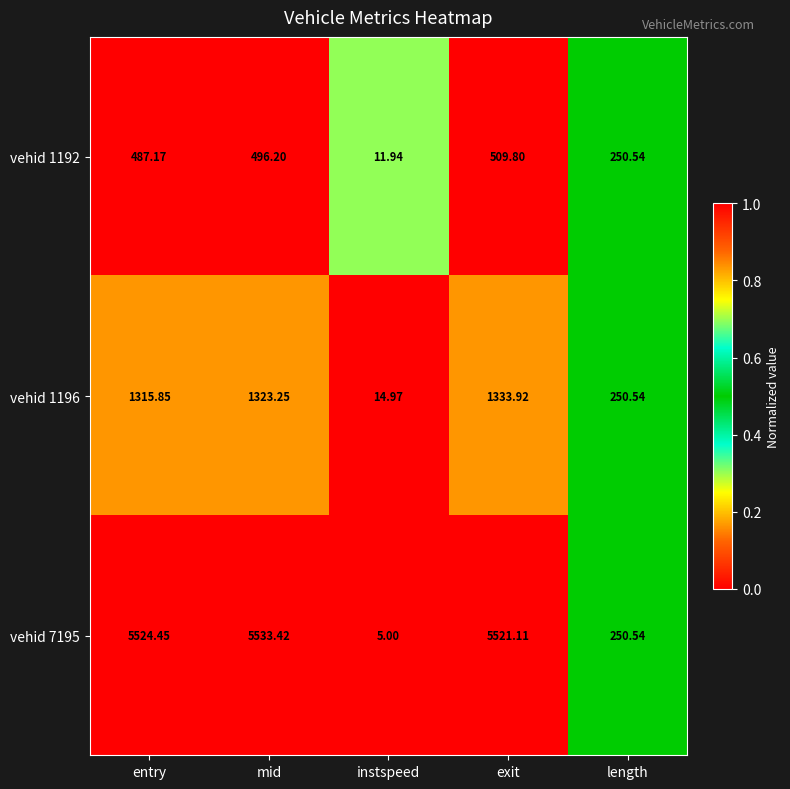

Which category has the lowest value across all series?

instspeed